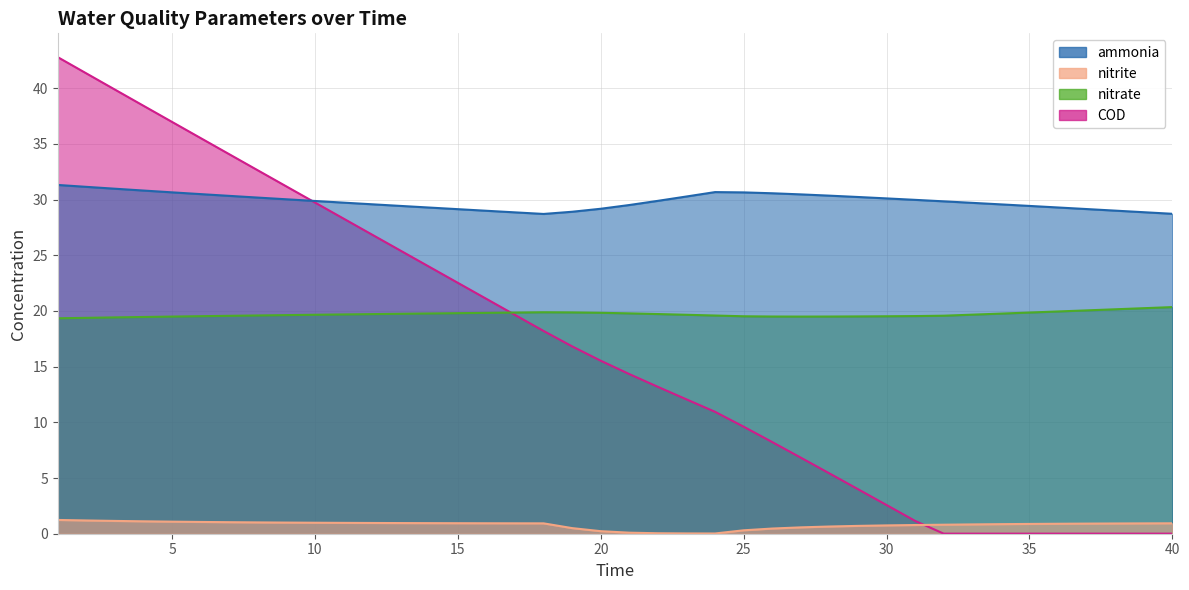

True or false: nitrate and ammonia cross at least once.

False